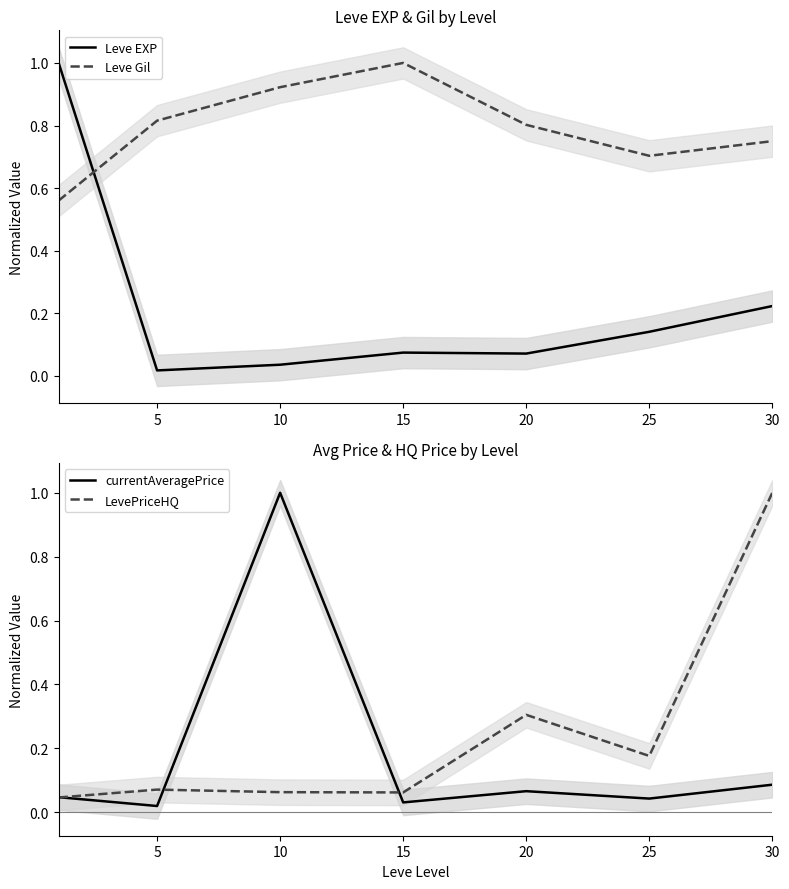

Which series has the largest total across all categories?

Leve Gil